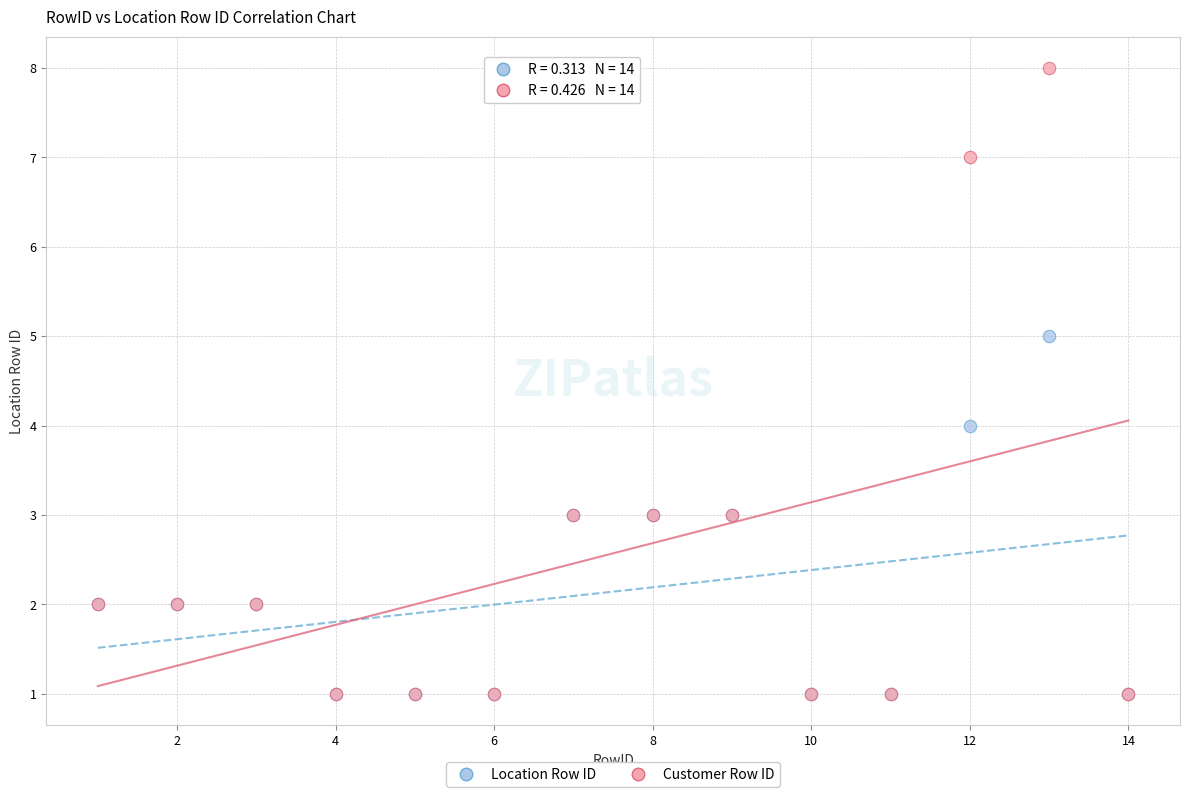

What are all the series names shown in the legend?

Location Row ID, Customer Row ID